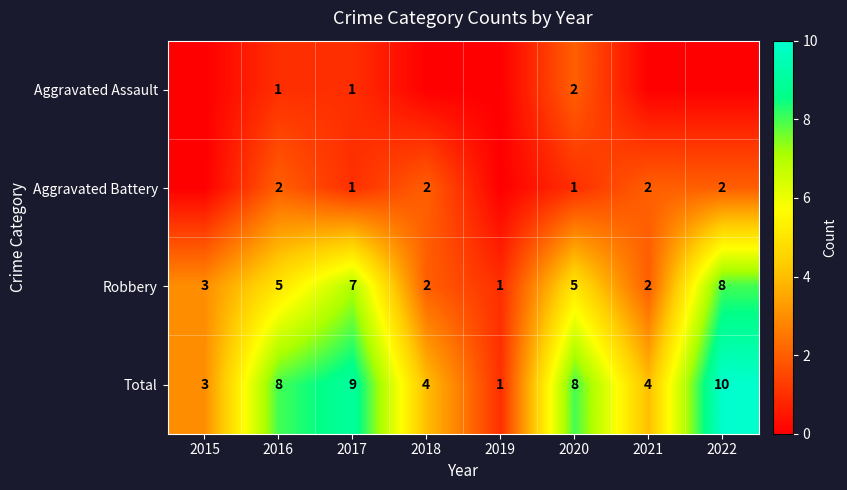

At 2020, list the series in order from smallest to largest.

Aggravated Battery, Aggravated Assault, Robbery, Total